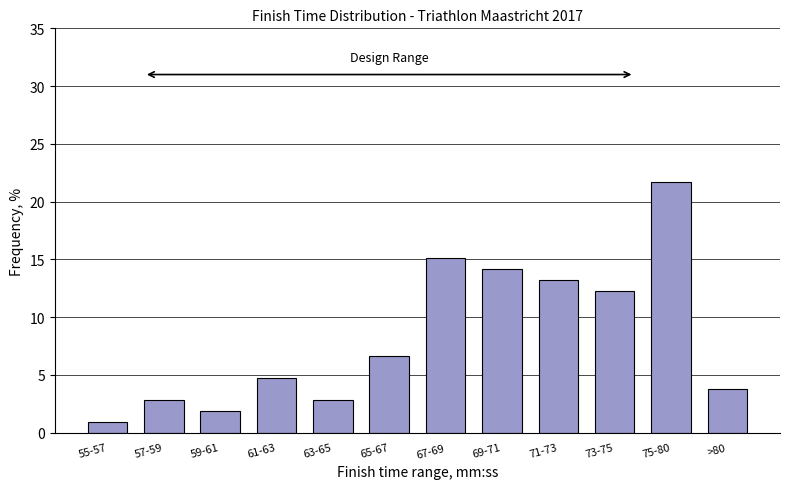

Reading right to left, list all the values displayed in this chart.

>80=3.8	75-80=21.7	73-75=12.3	71-73=13.2	69-71=14.2	67-69=15.1	65-67=6.6	63-65=2.8	61-63=4.7	59-61=1.9	57-59=2.8	55-57=0.9